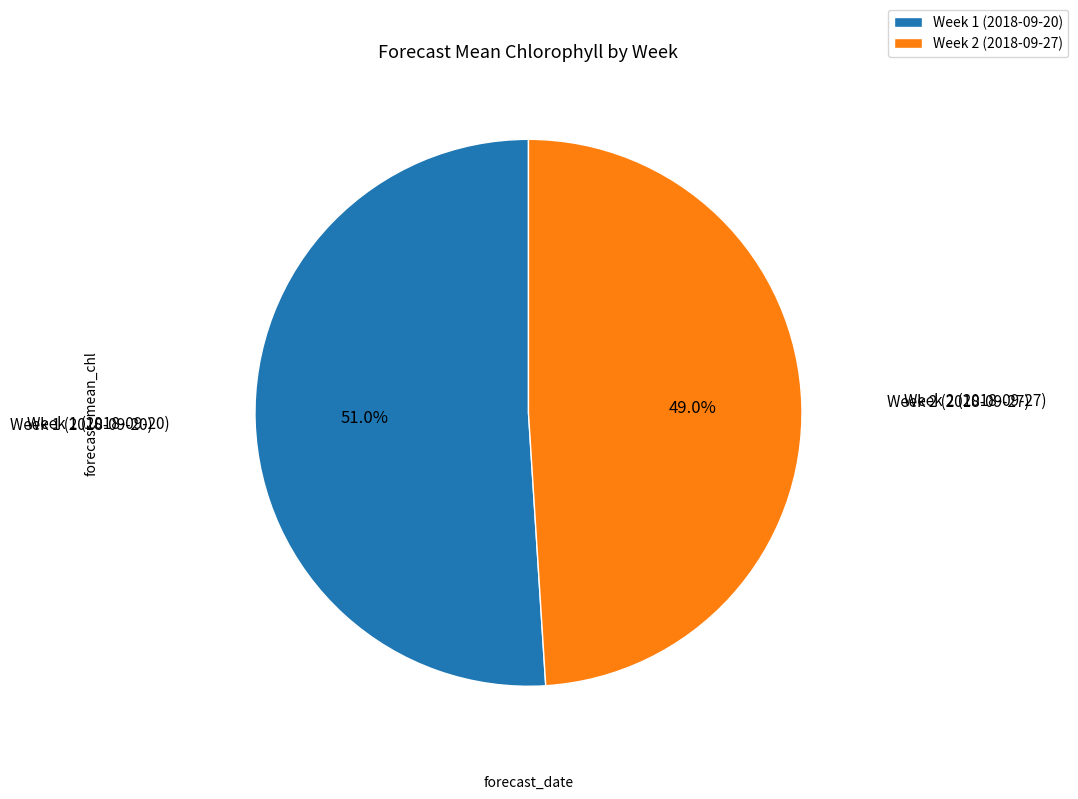

Is the sum of Week 1 (2018-09-20) and Week 2 (2018-09-27) greater than half?

Yes